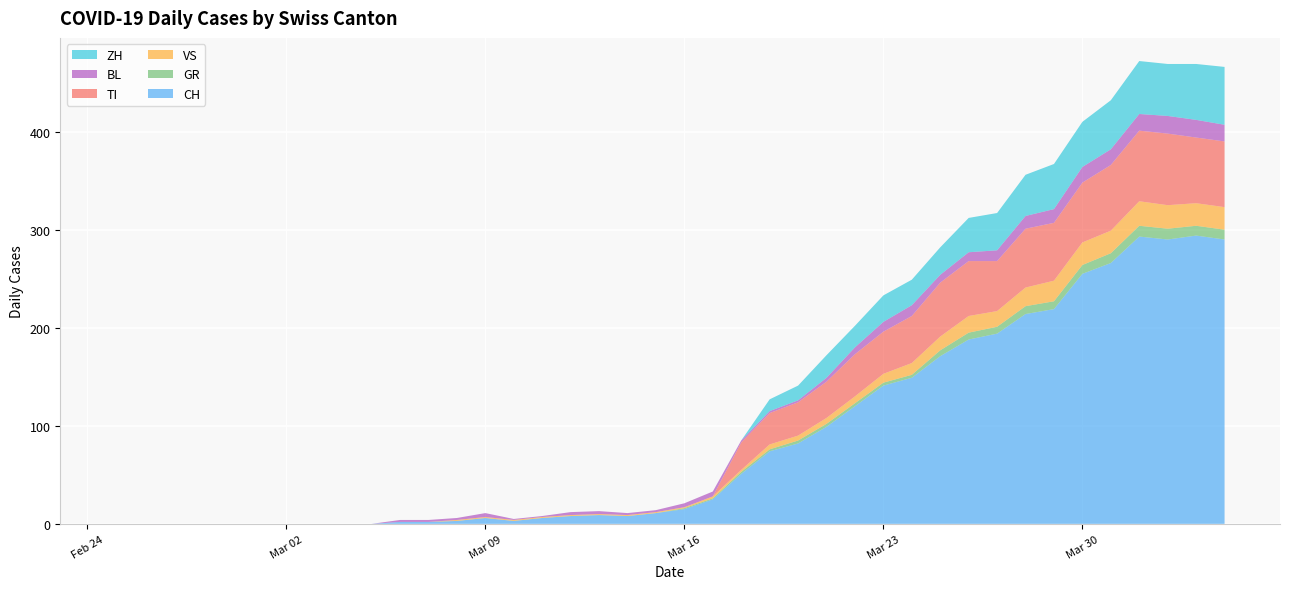

Reading left to right, transcribe all the data shown in this chart.

CH: 0	0	0	0	0	0	0	0	0	0	2	2	3	6	3	6	8	9	8	11	15	25	51	74	82	99	120	141	149	171	188	194	214	219	255	266	293	290	294	290
GR: 0	0	0	0	0	0	0	0	0	0	0	0	0	0	0	0	0	0	0	0	1	1	2	2	3	3	3	3	3	6	7	7	8	8	9	10	11	11	10	10
VS: 0	0	0	0	0	0	0	0	0	0	0	0	1	1	1	1	1	1	1	1	1	2	2	5	5	6	7	9	12	14	17	16	19	21	23	23	25	24	23	23
TI: 0	0	0	0	0	0	0	0	0	0	0	0	0	0	0	0	0	0	0	0	0	0	28	32	34	37	43	43	48	55	56	51	60	59	61	67	72	73	67	67
BL: 0	0	0	0	0	0	0	0	0	0	2	2	2	4	1	1	3	3	2	2	4	5	2	2	2	4	7	10	11	8	9	11	13	14	16	16	17	18	18	17
ZH: 0	0	0	0	0	0	0	0	0	0	0	0	0	0	0	0	0	0	0	0	0	0	0	12	15	23	22	27	26	28	35	38	42	46	46	50	54	53	57	59